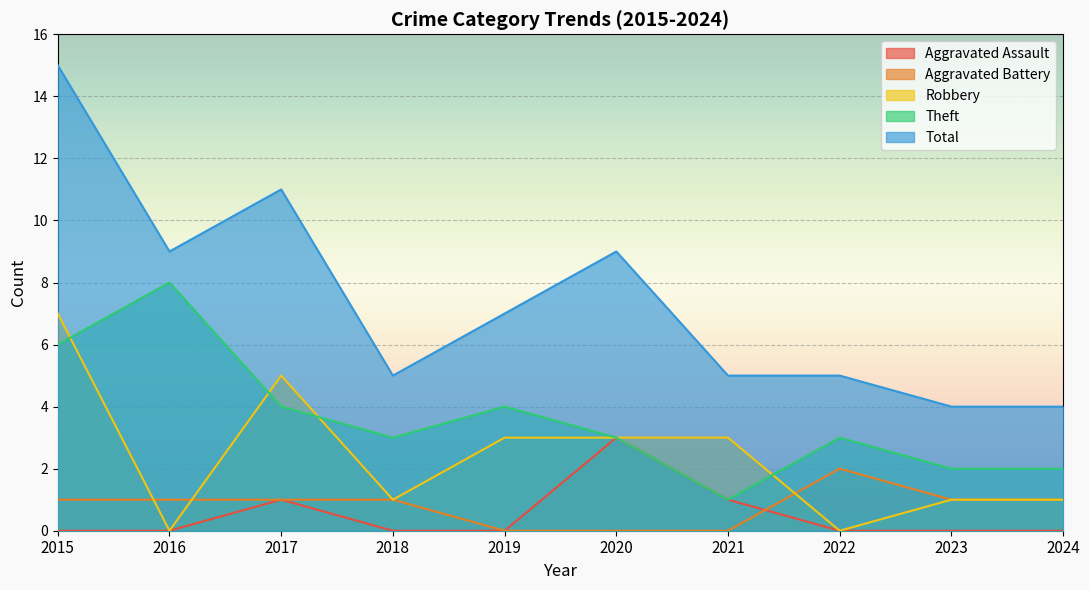

How many times do Robbery and Aggravated Battery cross each other?

3